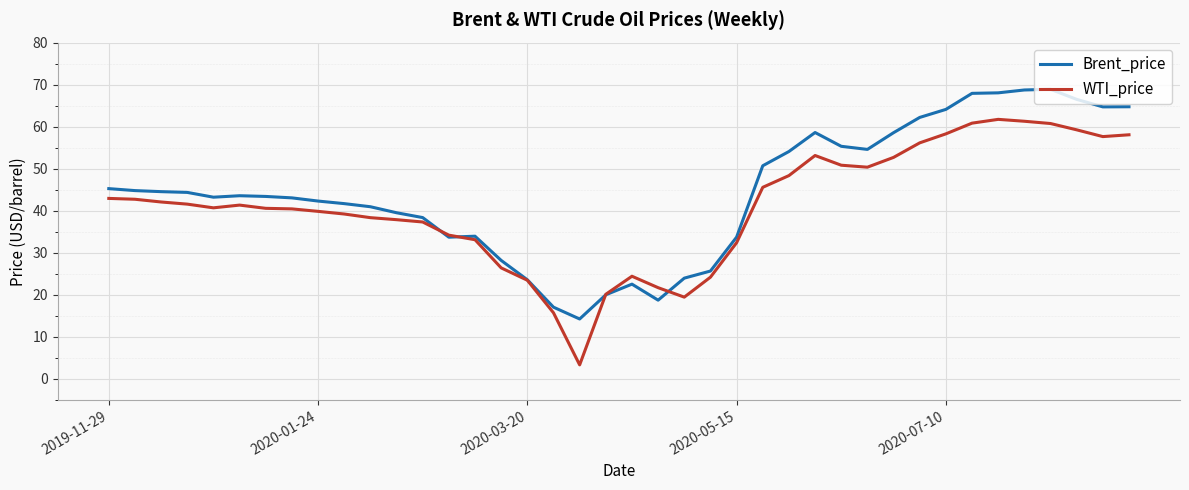

List the series in order of their overall mean, highest first.

Brent_price, WTI_price